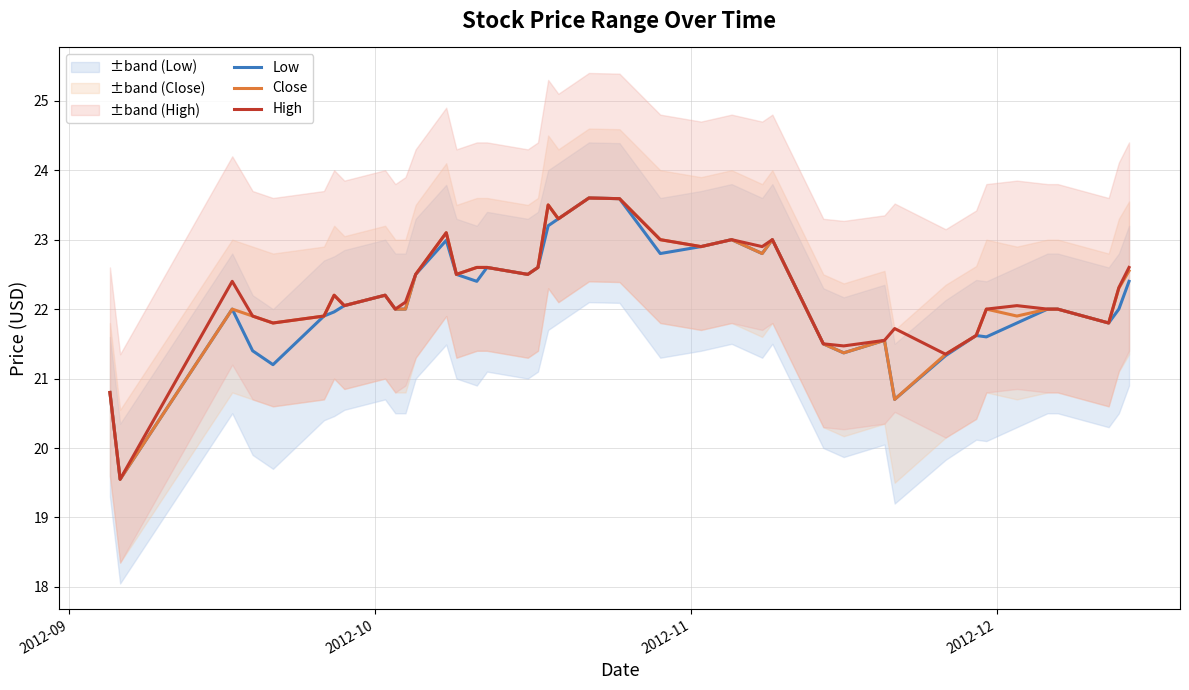

True or false: Close has more than 1 points higher than both neighbors.

True